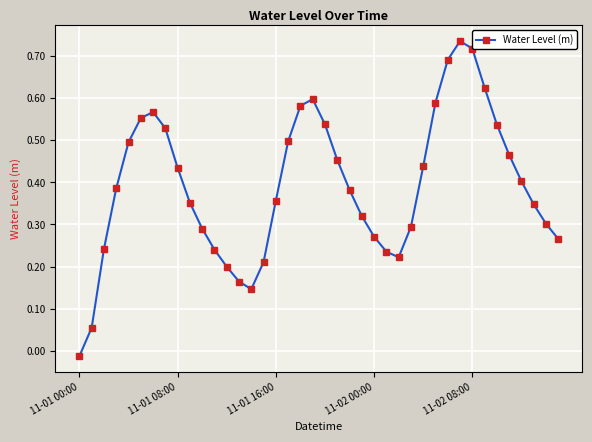

How many interior local peaks (higher than both neighbors) does the data have?

3